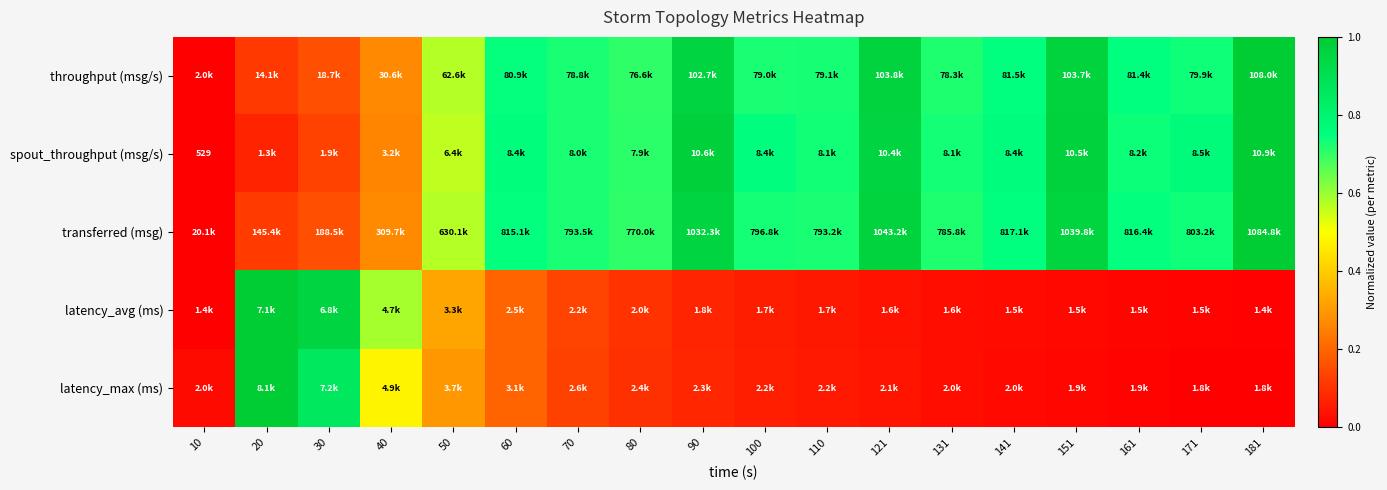

Is the value of transferred (msg) at 181 greater than the value of spout_throughput (msg/s) at 90?

Yes